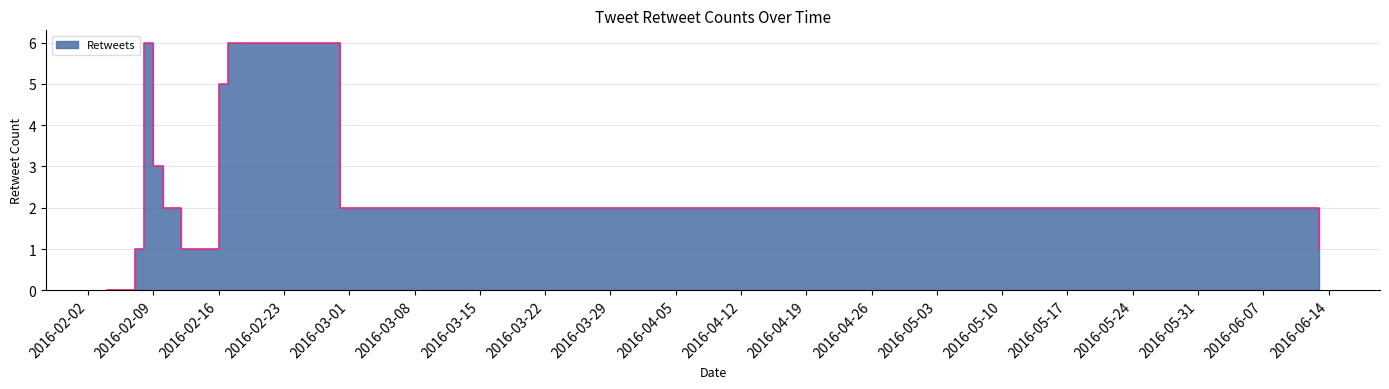

What position from the left is 2016-06-13?

13